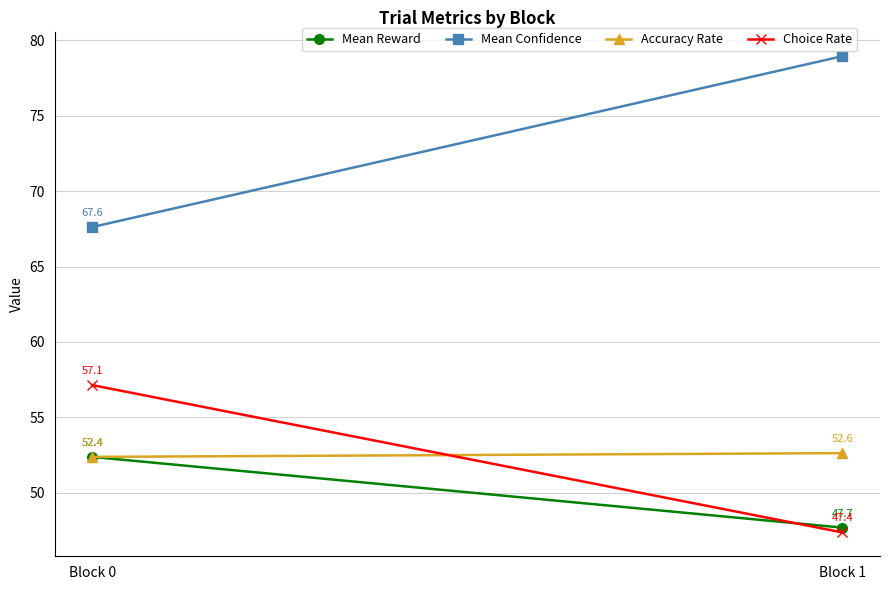

Which series has the largest total across all categories?

Mean Confidence